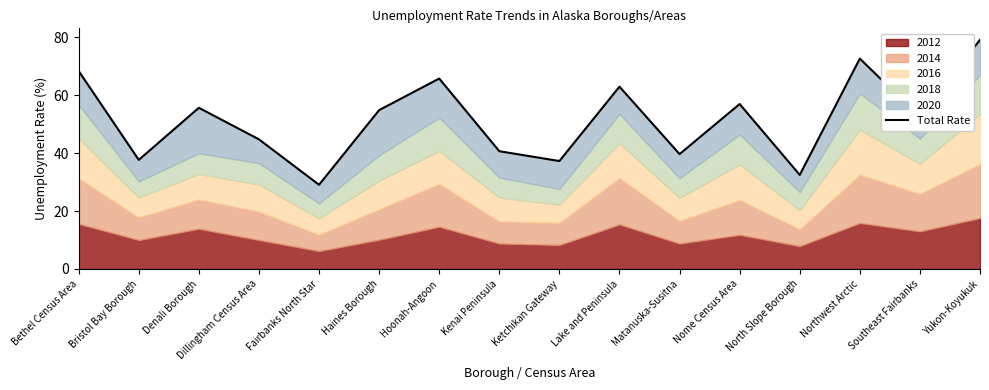

List the labels in order of value, smallest first.

Fairbanks North Star, North Slope Borough, Ketchikan Gateway, Bristol Bay Borough, Matanuska-Susitna, Kenai Peninsula, Dillingham Census Area, Southeast Fairbanks, Haines Borough, Denali Borough, Nome Census Area, Lake and Peninsula, Hoonah-Angoon, Bethel Census Area, Northwest Arctic, Yukon-Koyukuk